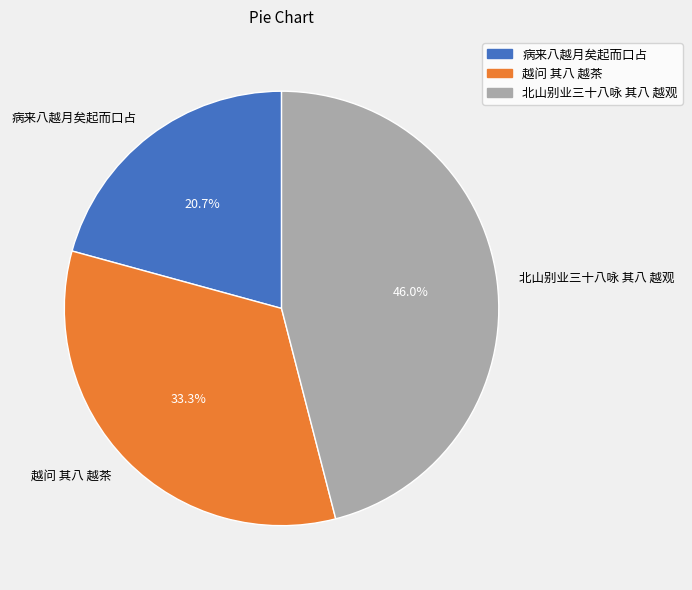

Is it true that 北山别业三十八咏 其八 越观 is 46% of the pie?

True